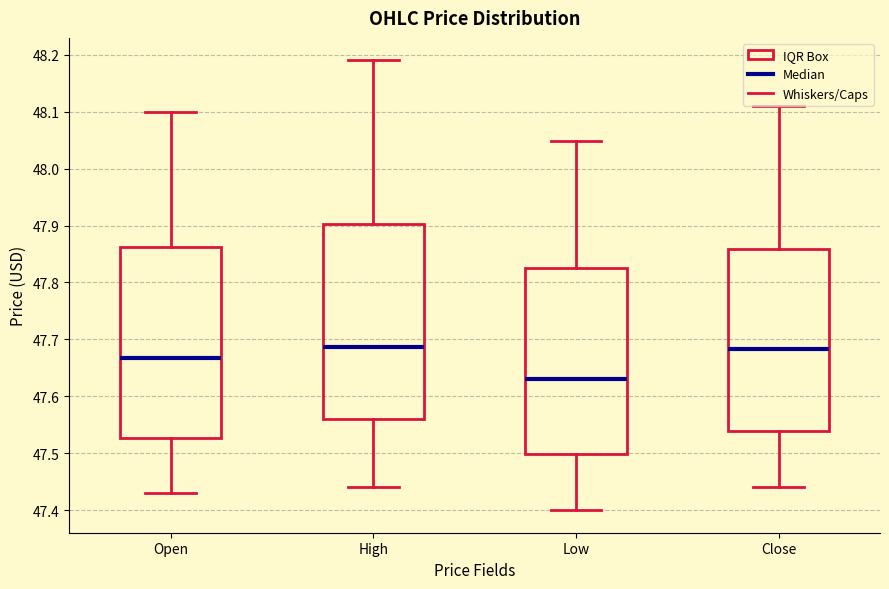

Reading left to right, read every box against the y-axis: the position of its median line, the range the box covers, and the ends of its whiskers. The values are not printed on the chart, so give them approximately, as read against the axis.

Open: median 47.67, box 47.53 to 47.86, whiskers 47.43 to 48.10
High: median 47.69, box 47.56 to 47.90, whiskers 47.44 to 48.19
Low: median 47.63, box 47.50 to 47.83, whiskers 47.40 to 48.05
Close: median 47.68, box 47.54 to 47.86, whiskers 47.44 to 48.11